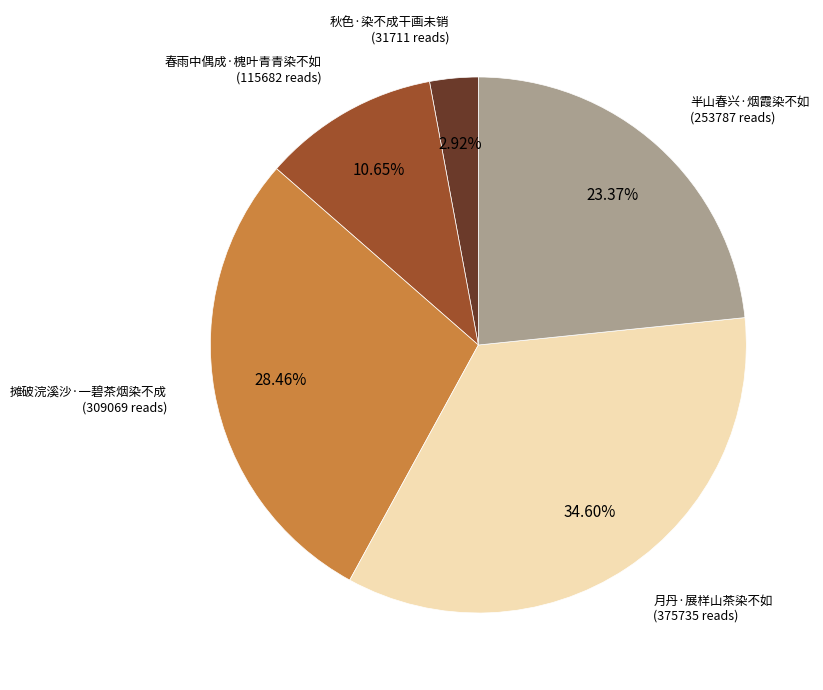

How many slices are in this pie chart?

5